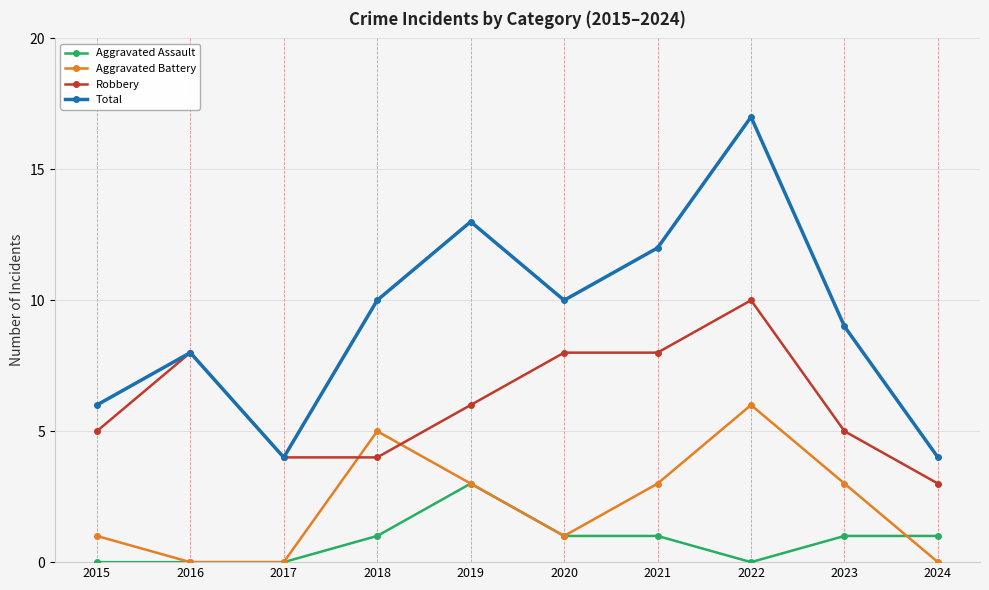

What is the difference between the maximum and minimum values in the Aggravated Assault series?

3